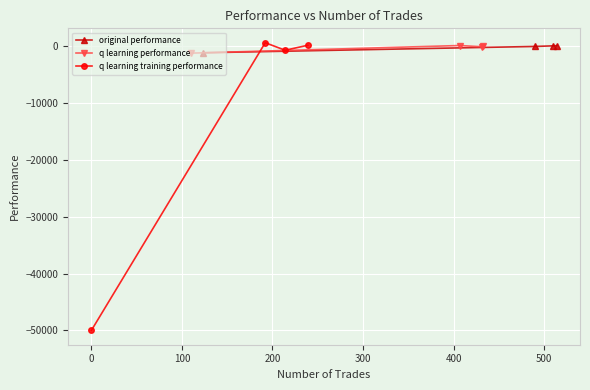

What is the difference between the maximum and minimum values in the original performance series?

1252.0